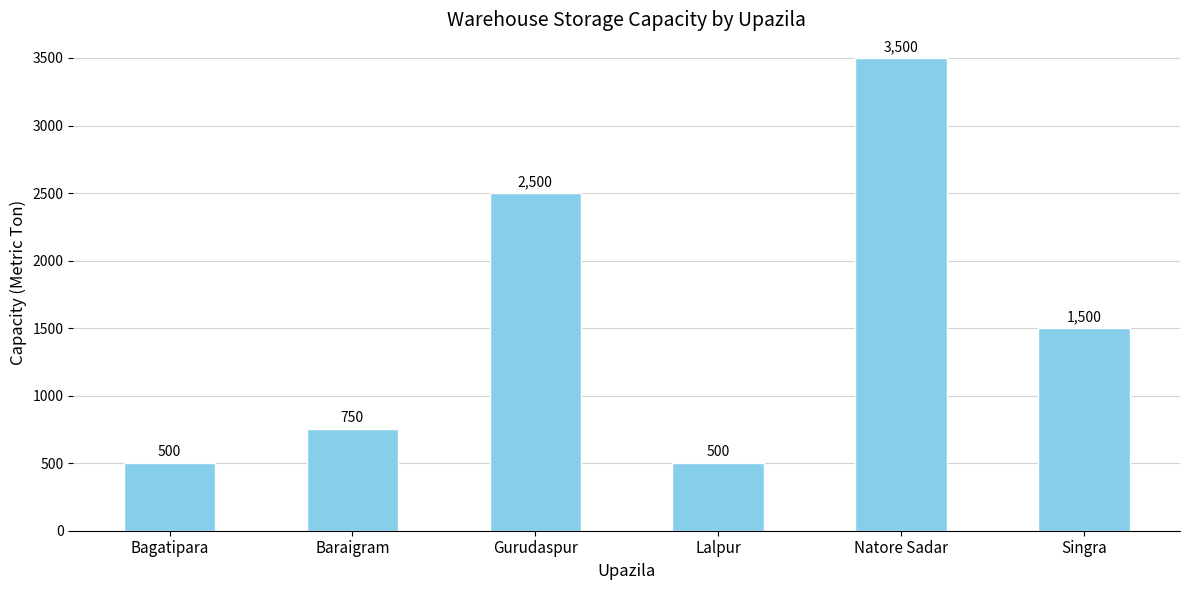

What is the sum of all values?

9250